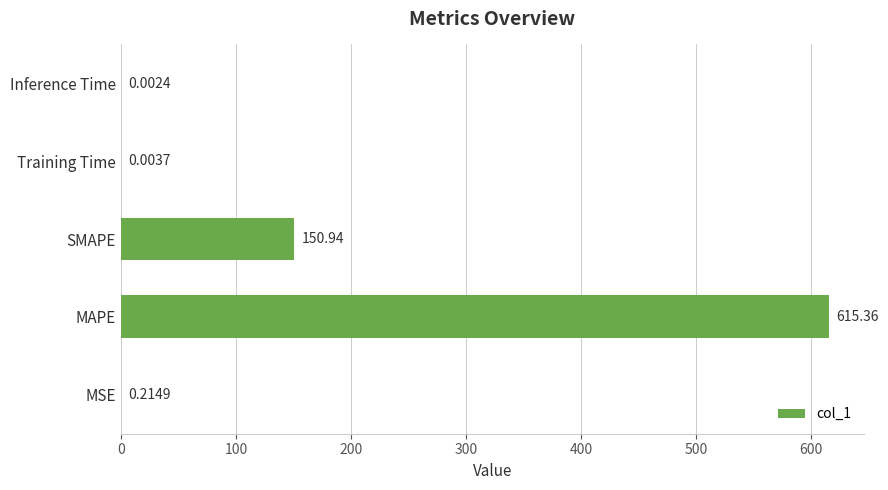

Between Training Time and Inference Time, which is larger?

Training Time